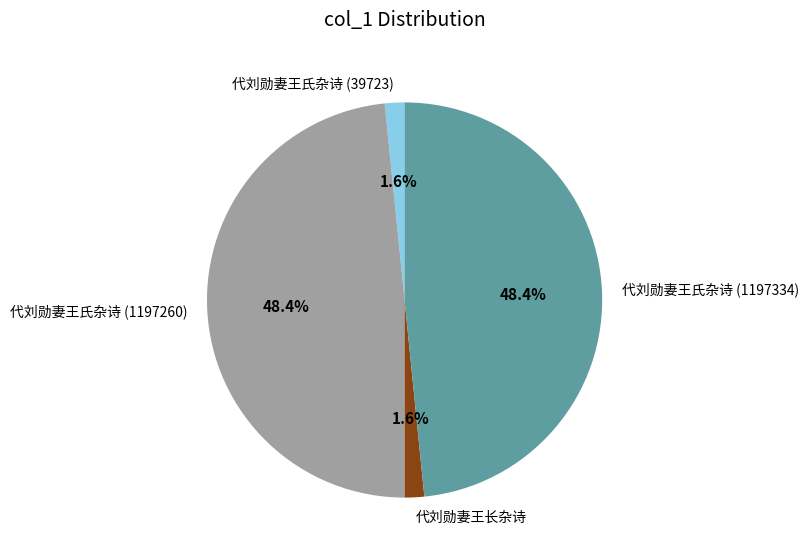

How much of the chart is everything except 代刘勋妻王氏杂诗 (1197334)?

51.6%